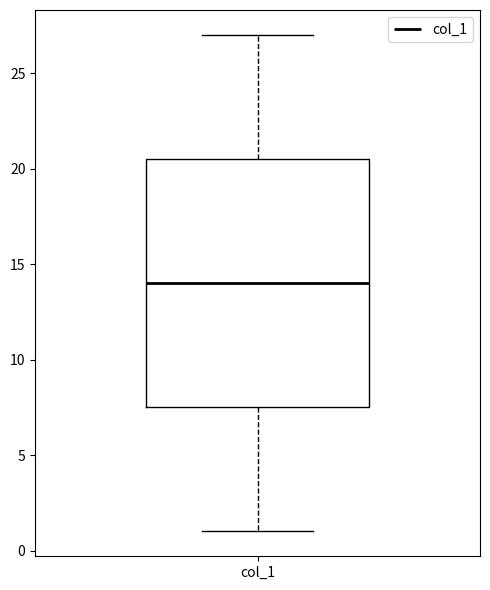

Where does the upper whisker of the box for col_1 end on the y-axis? The values are not printed on the chart, so give them approximately, as read against the axis.

27.0